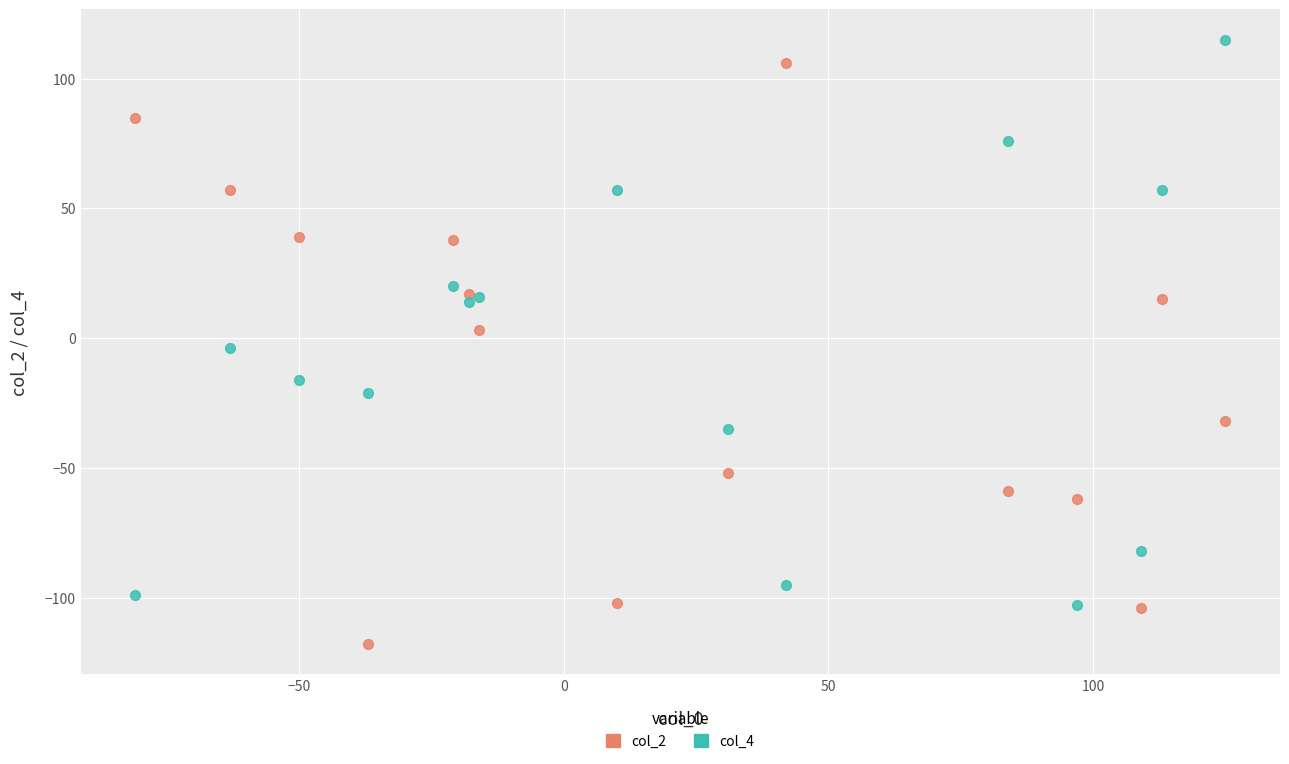

Which series contains the lowest Y value?

col_2